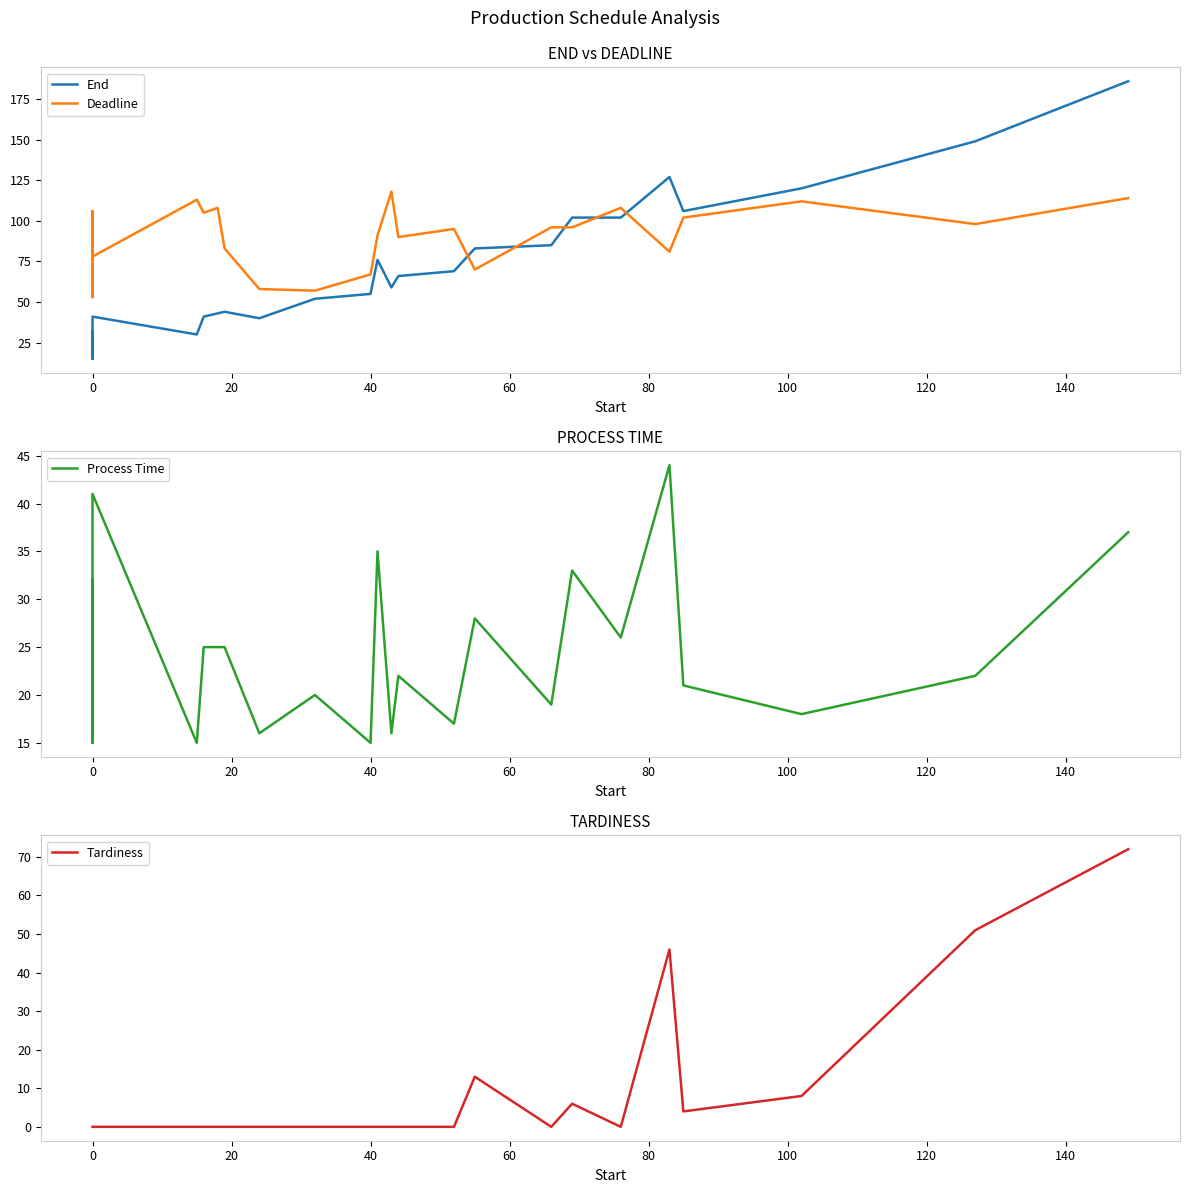

What is the lowest value of the End series?

15